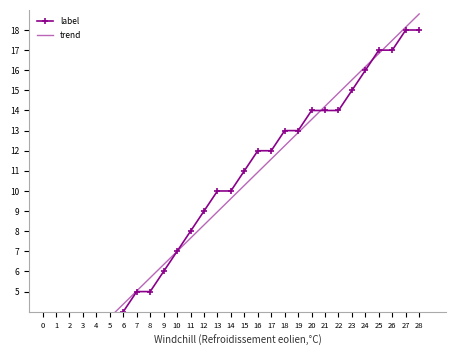

What is the average value?

10